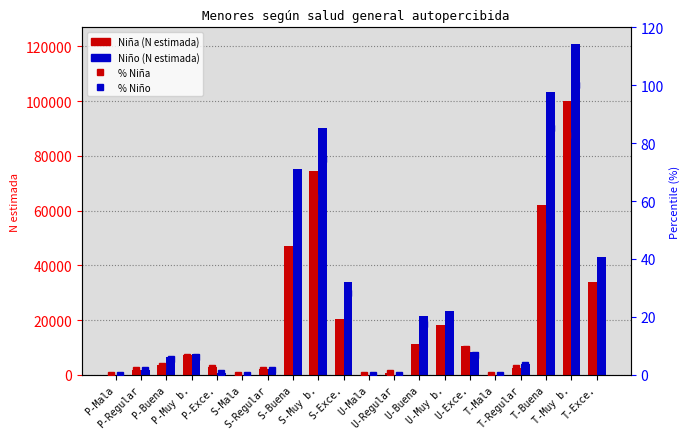

Which series has the largest total across all categories?

Niño (N estimada)